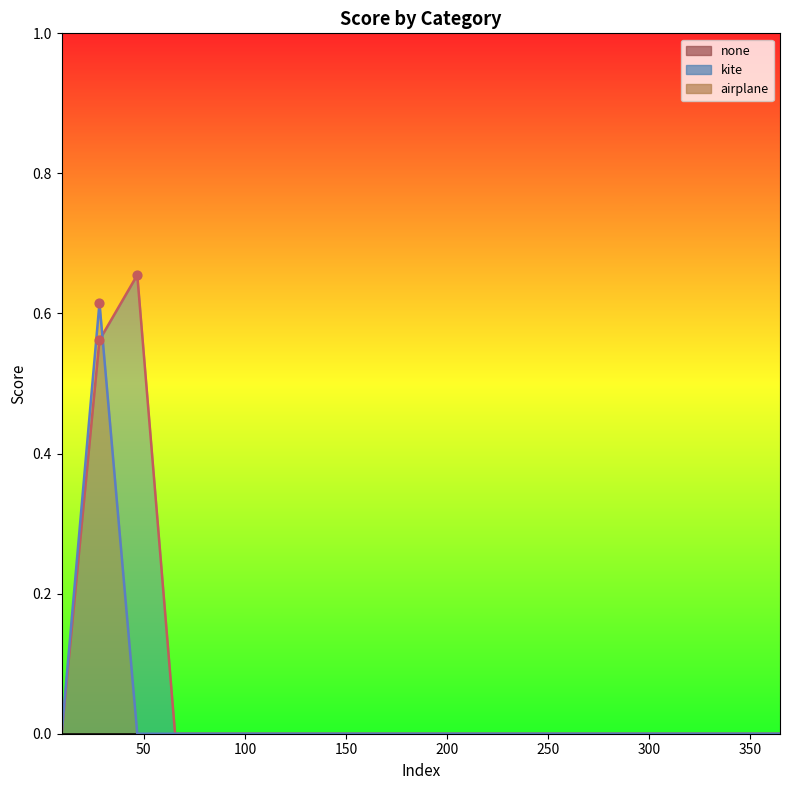

What is the total value across all series at 1?

1.1